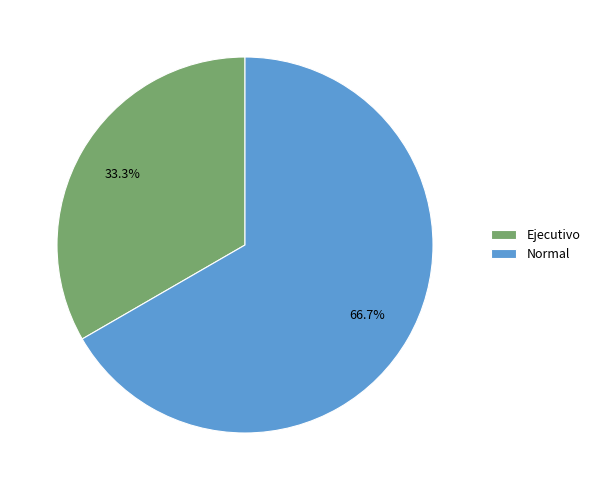

To the nearest percent, what percentage of the pie is Normal?

67%